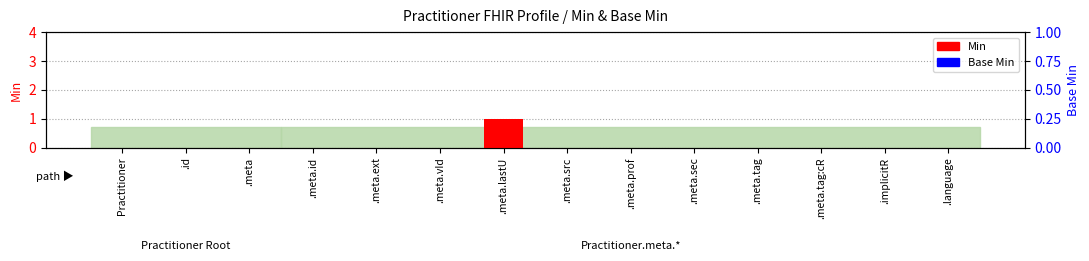

Is it true that Min equals 0 at .implicitR?

True